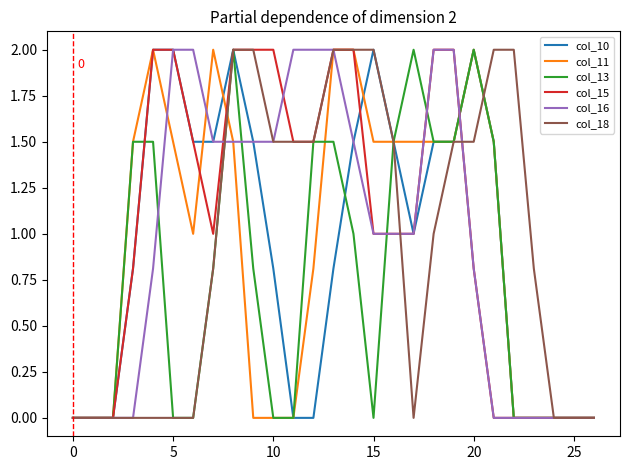

What is the maximum value for col_10?

2.0